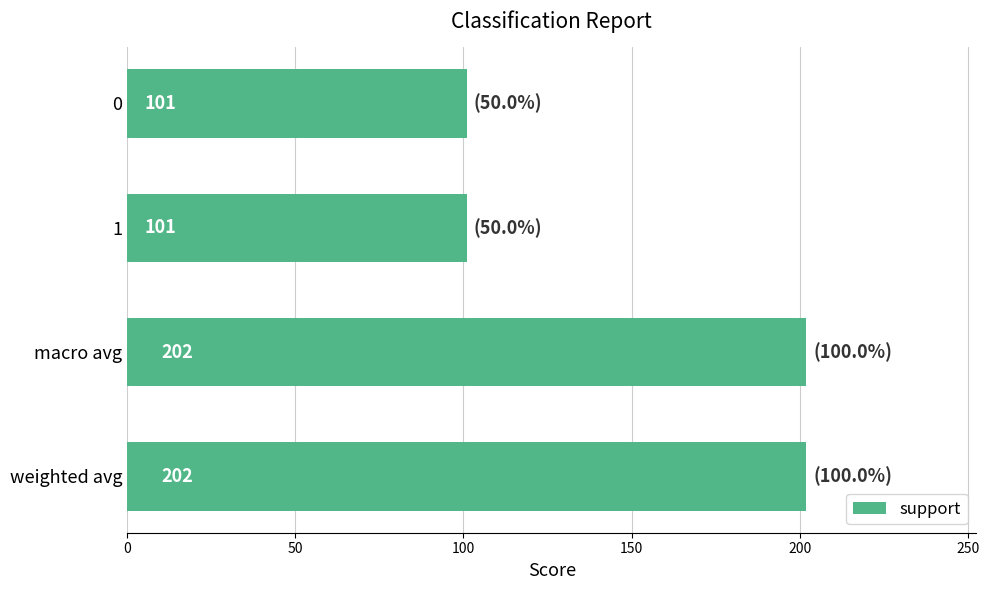

What is the ratio of the value at macro avg to the value at 0?

2.0